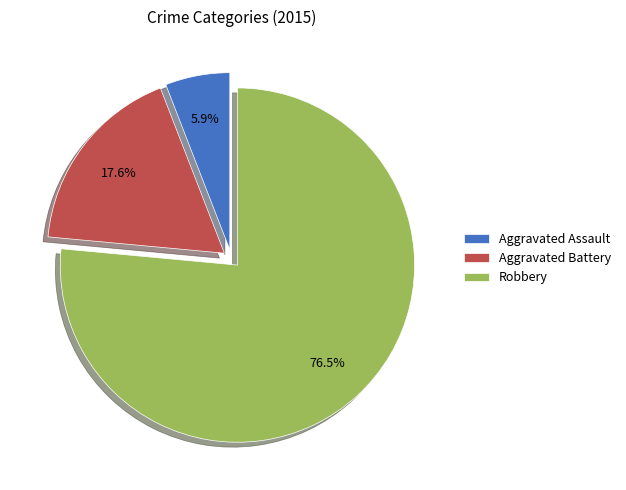

To the nearest percent, what is the average slice percentage?

33%